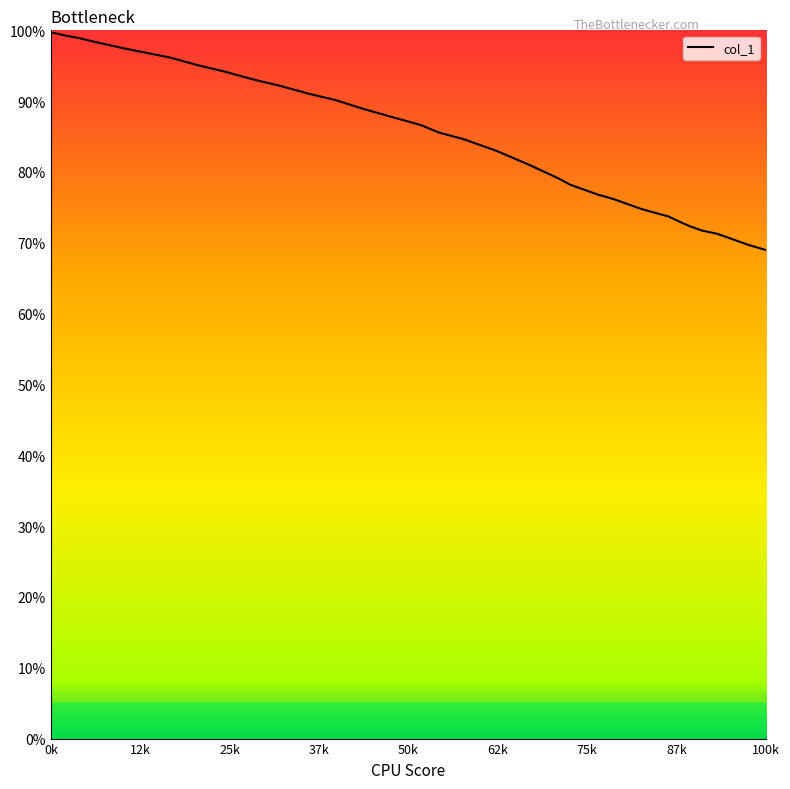

Where does the data first go above 84?

0k